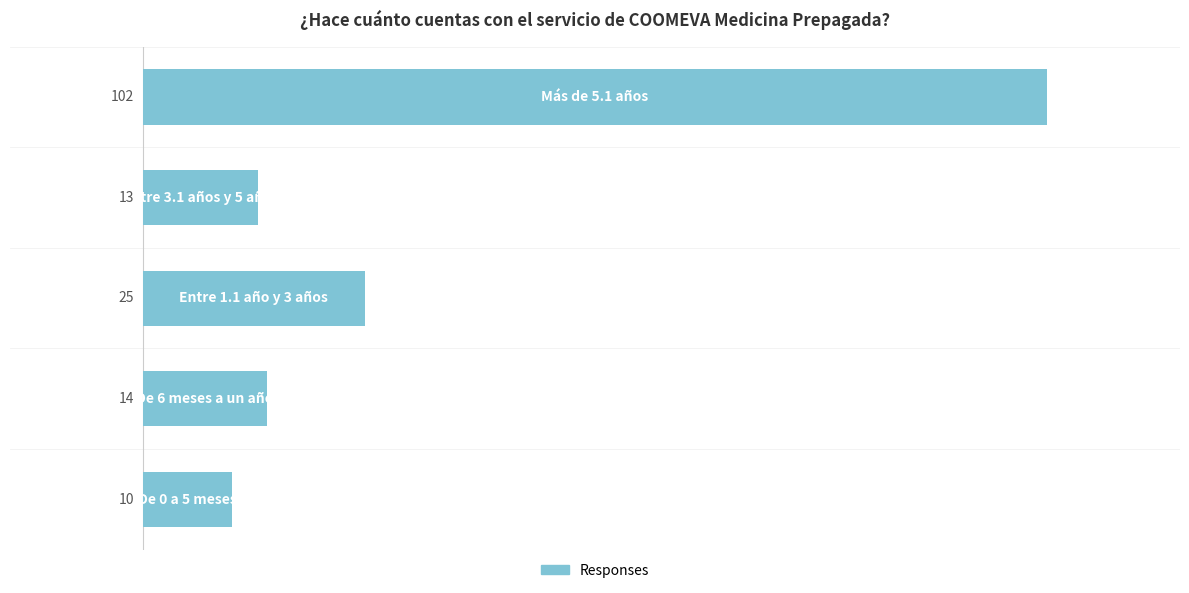

What is the smallest value displayed?

10